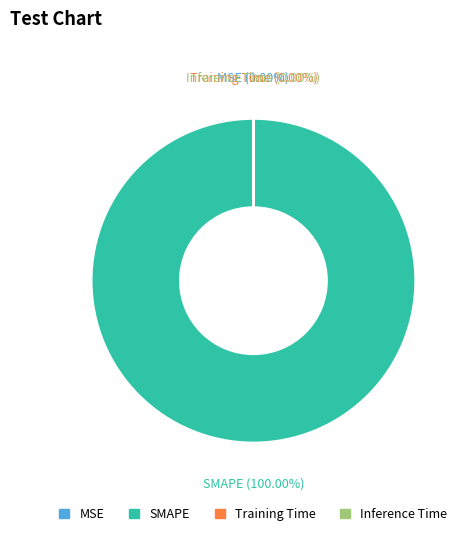

What portion of the pie excludes MSE?

100.0%